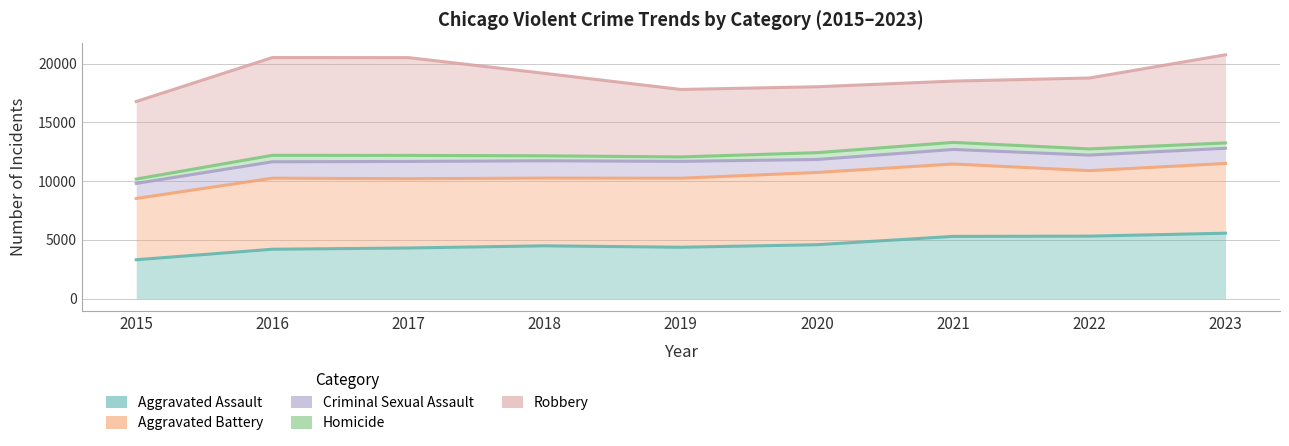

What is the difference between the Aggravated Battery values at 2016 and 2015?

1727